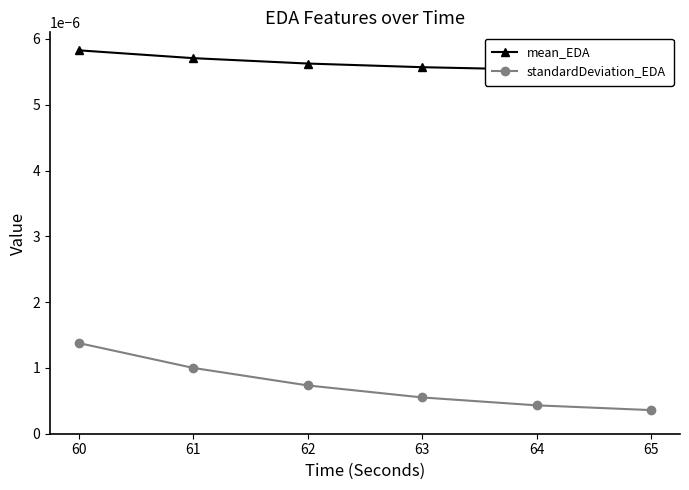

True or false: mean_EDA and standardDeviation_EDA intersect in this chart.

False